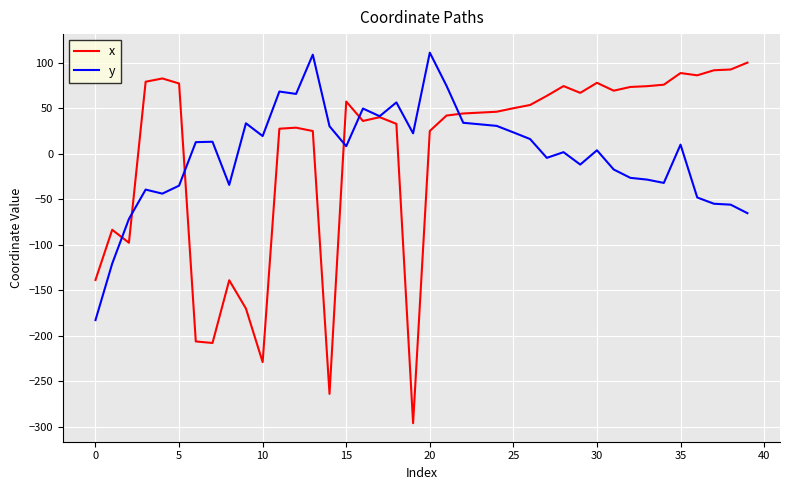

How many negative values does the x series have?

10